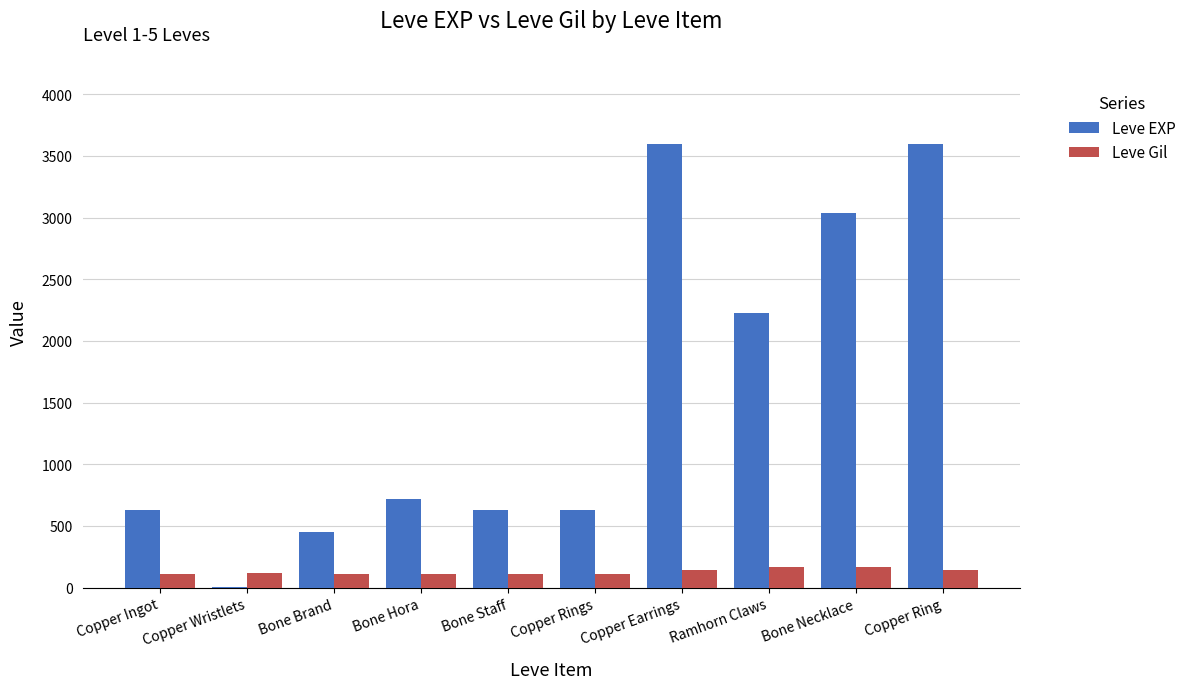

The value of Leve EXP at Bone Brand is 222. True or false?

False